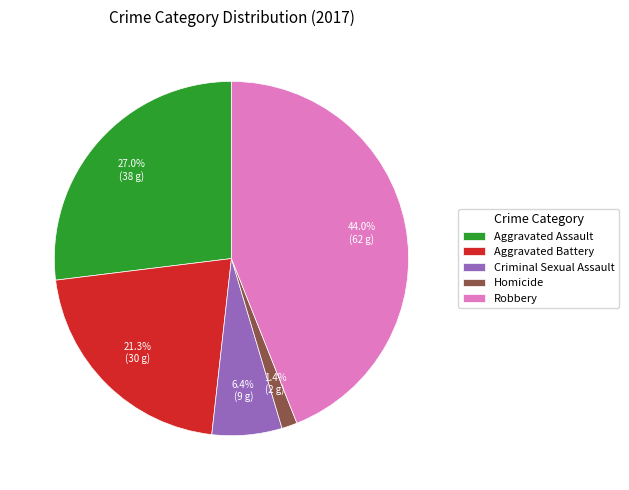

To the nearest percent, what is the difference between the largest and smallest slice percentages?

43%